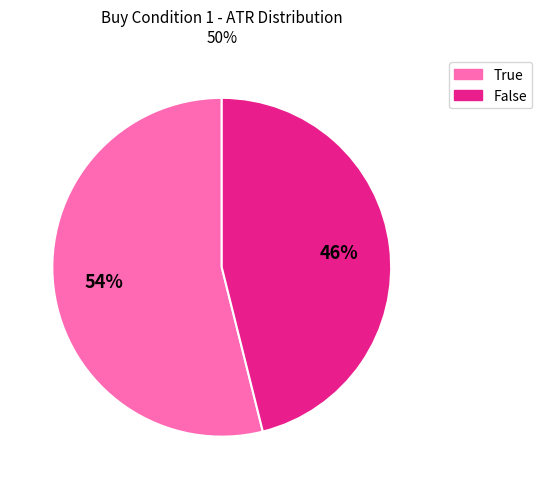

How many segments does this pie chart have?

2